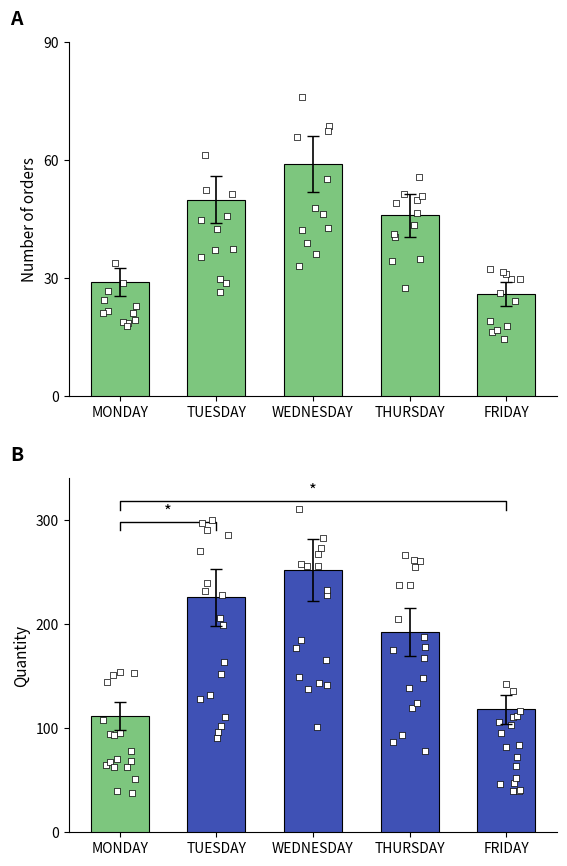

Which series reaches the minimum Y coordinate?

Orders